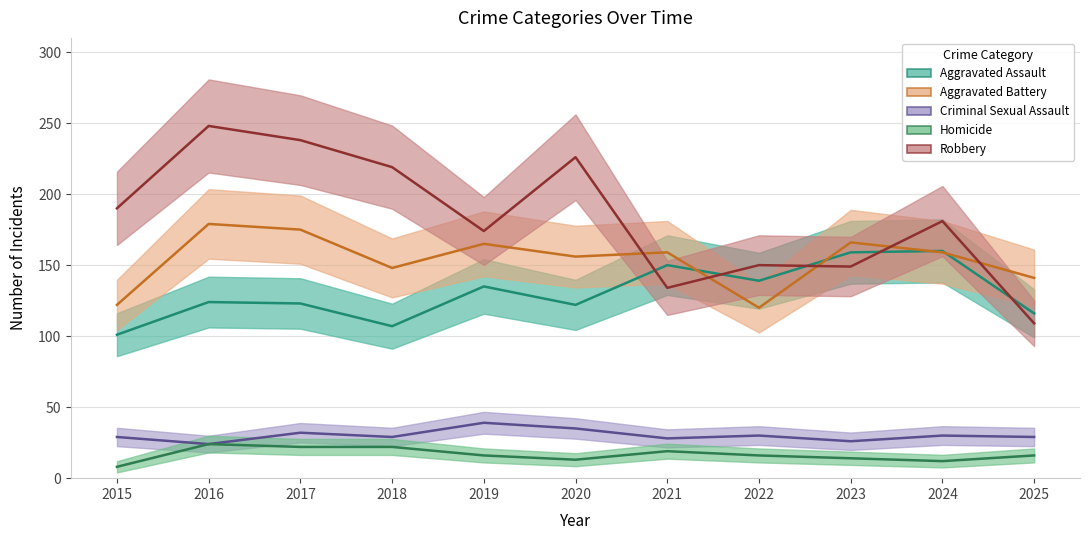

At which category does the chart reach its minimum across all series?

2015